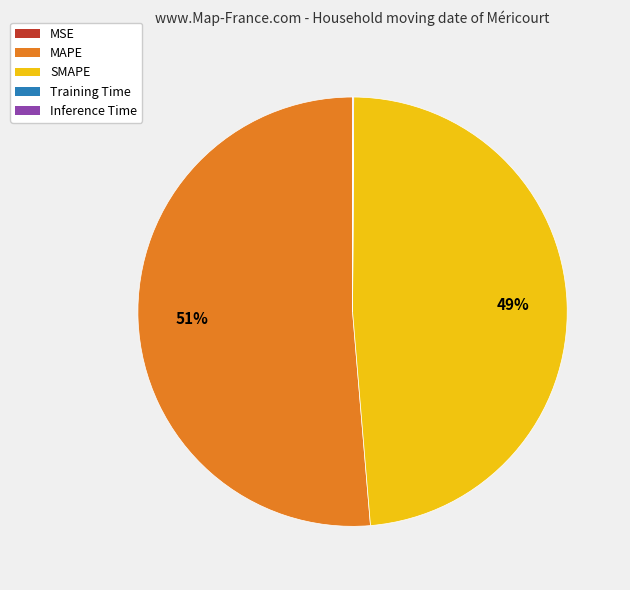

To the nearest percent, what is the difference between the largest and smallest slice percentages?

51%